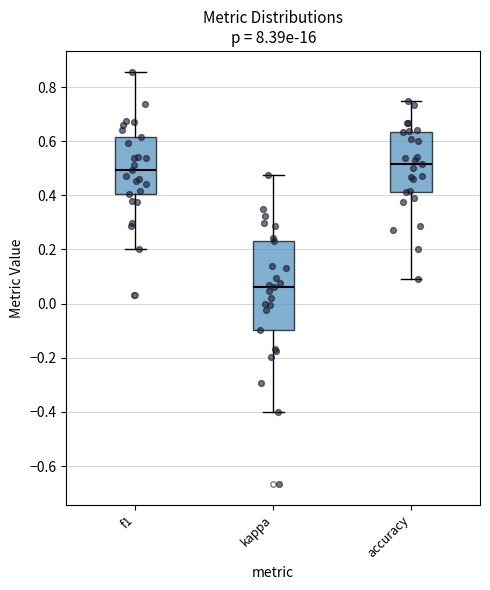

Which box is the tallest, from its lower edge to its upper edge?

kappa